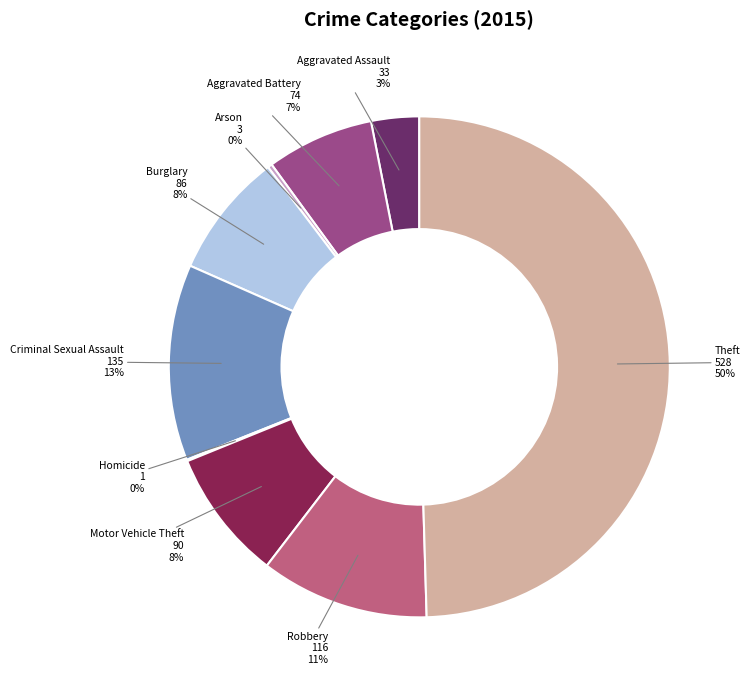

To the nearest percent, what is the combined percentage of Burglary and Theft?

58%